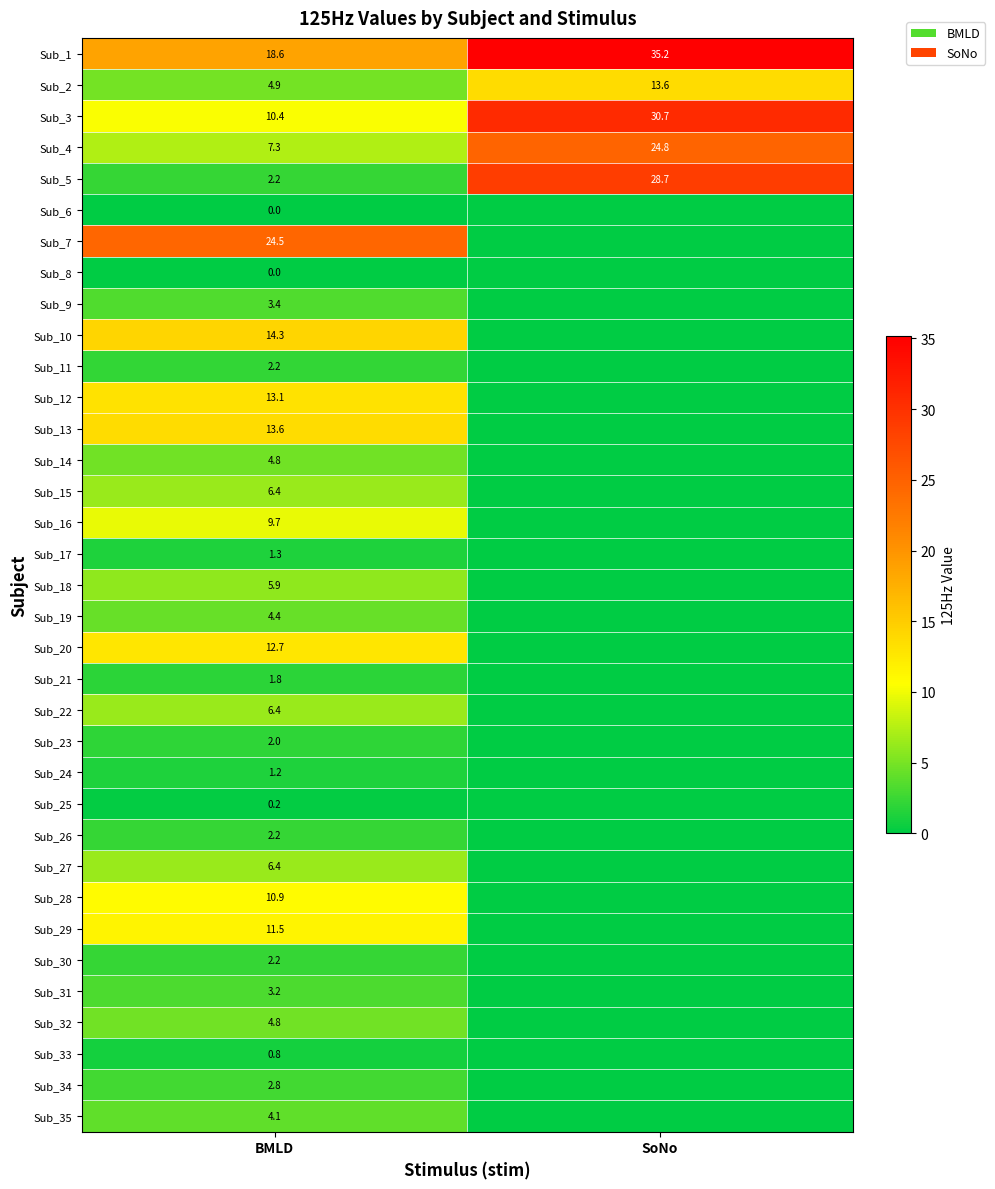

What is the difference between the highest and lowest values at BMLD?

24.5